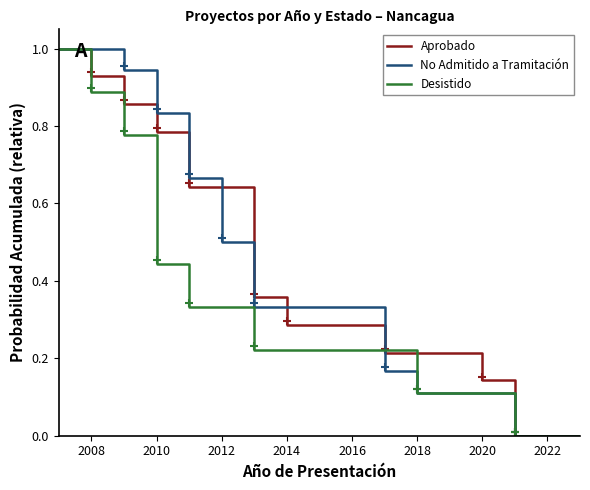

What is the maximum value for Desistido?

1.0